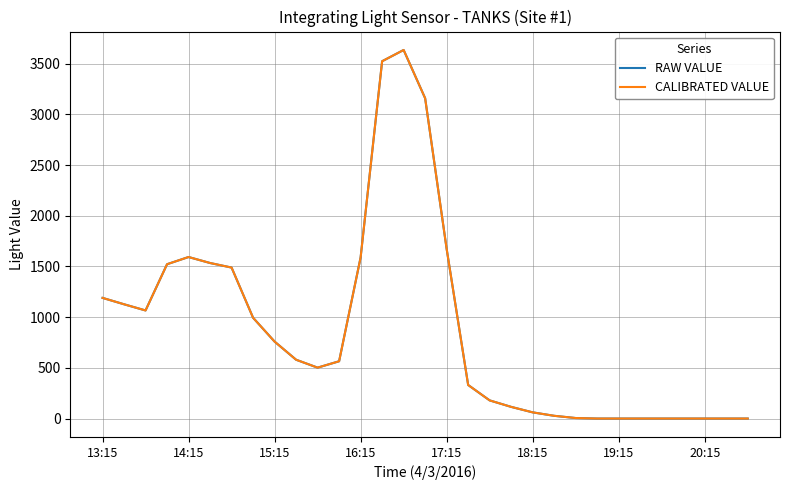

Does the chart display data point markers on the line(s)?

No